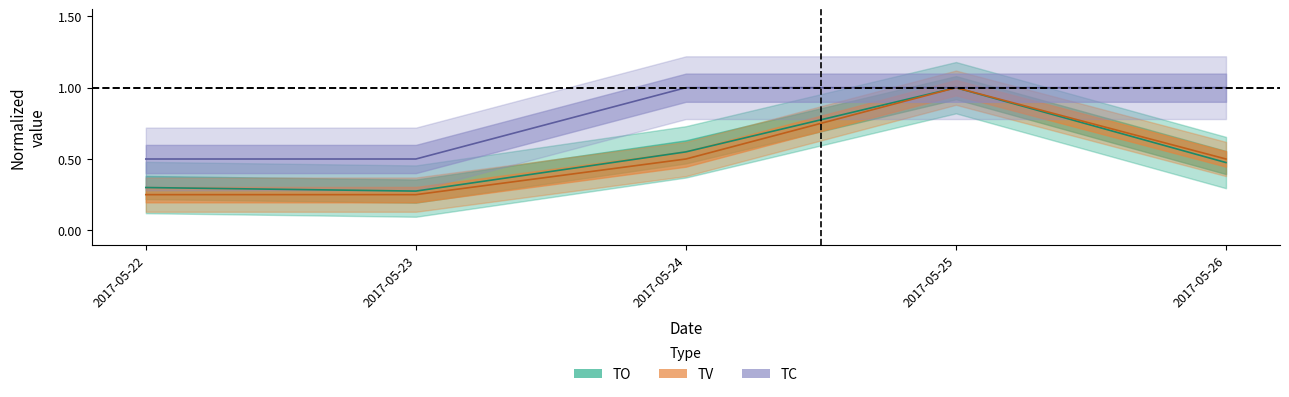

What is the value of the TC point at the 2nd from the left?

0.5